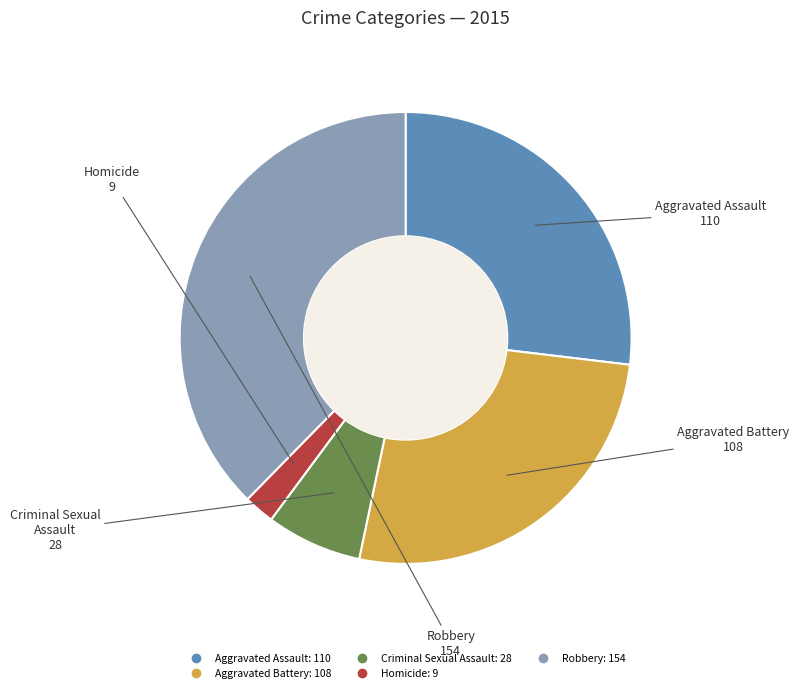

What is the ratio of the value at Aggravated Assault to the value at Homicide?

12.2